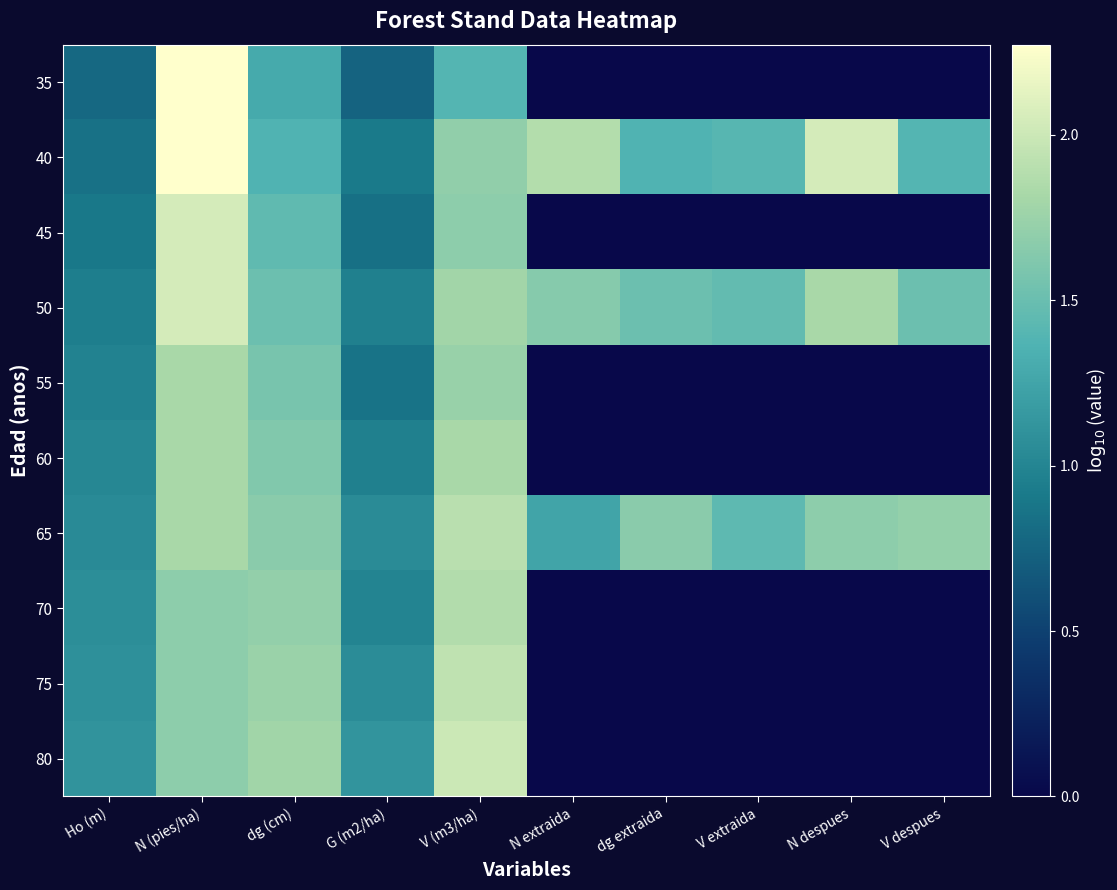

At which category does the chart reach its peak across all series?

N (pies/ha)